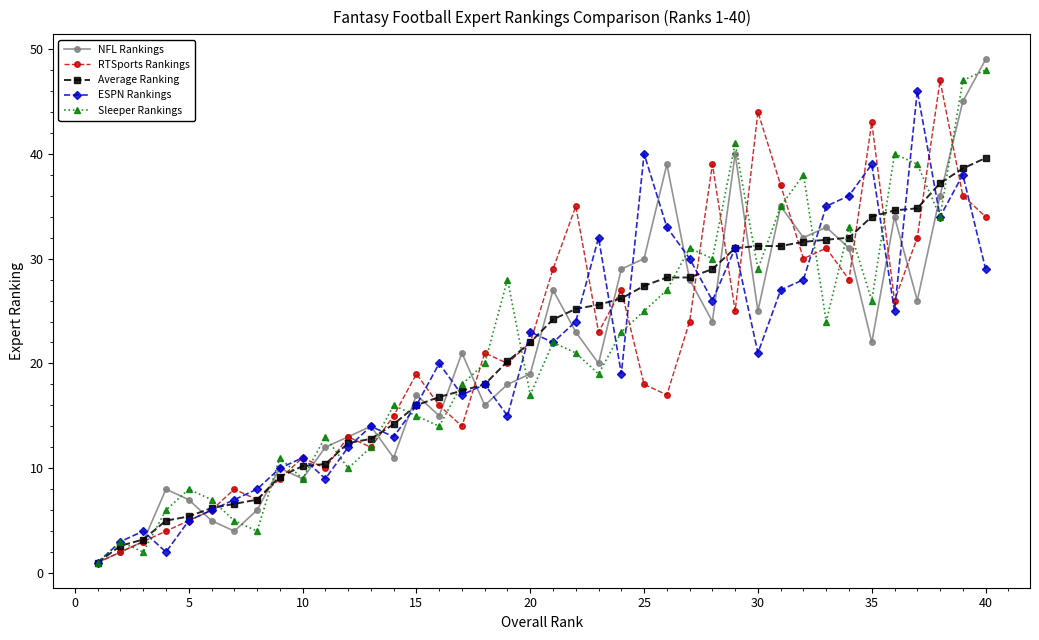

What is the maximum value for ESPN Rankings?

46.0